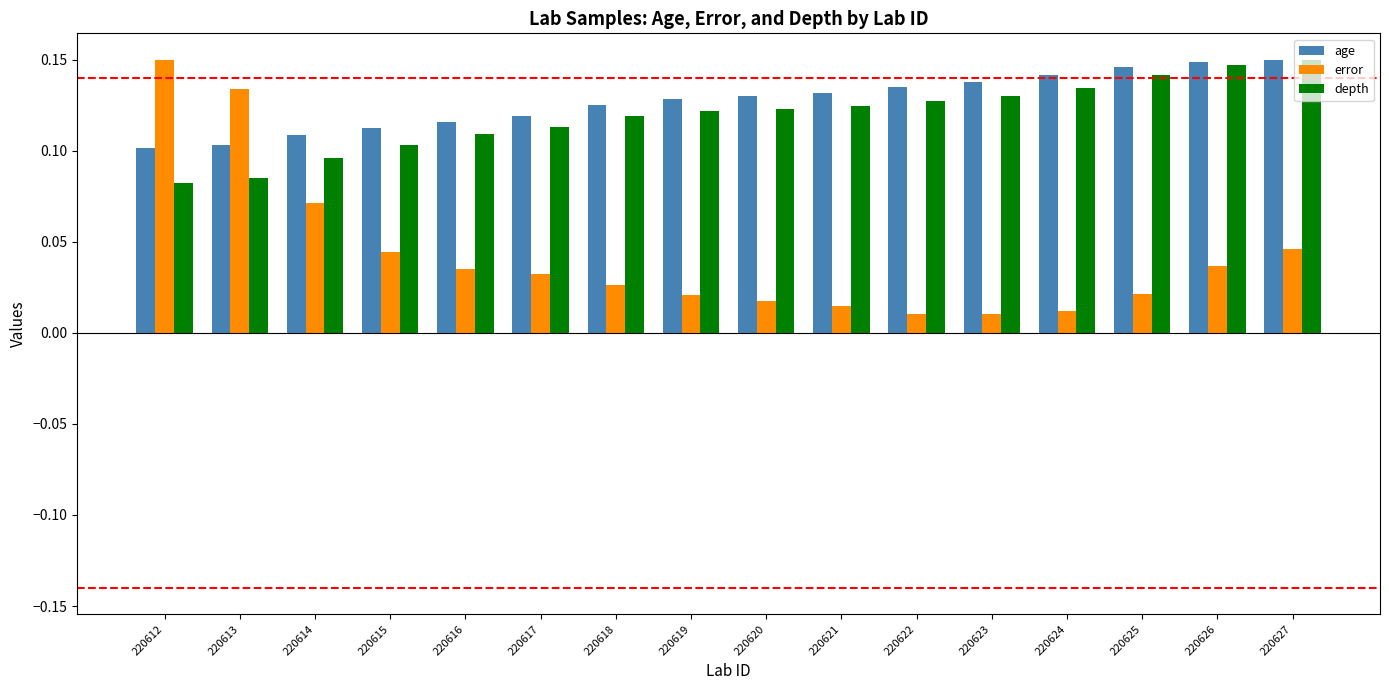

How many depth values are between 0 and 1?

16